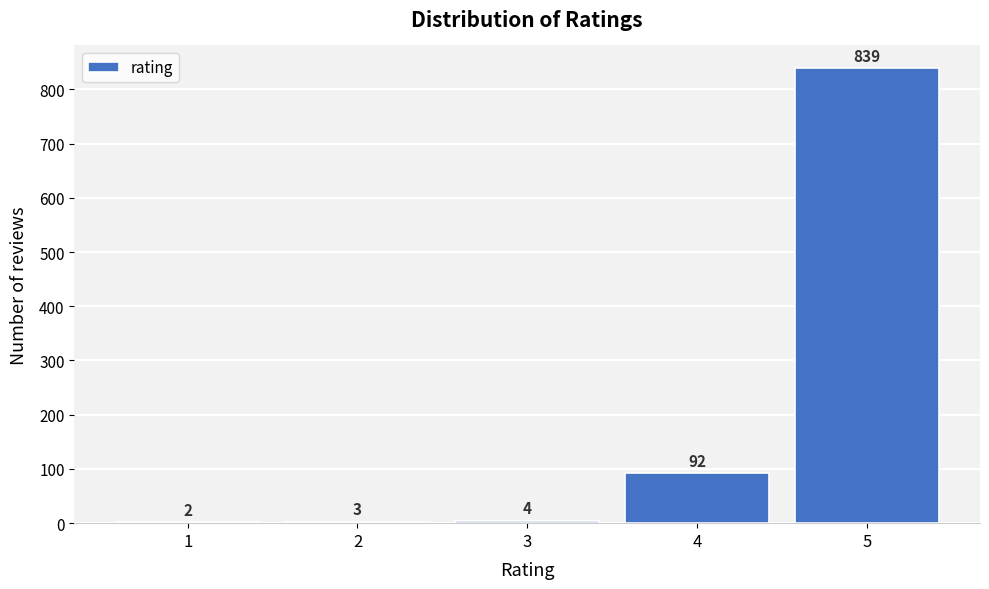

Reading left to right, what are all the values shown in this chart?

1=2	2=3	3=4	4=92	5=839